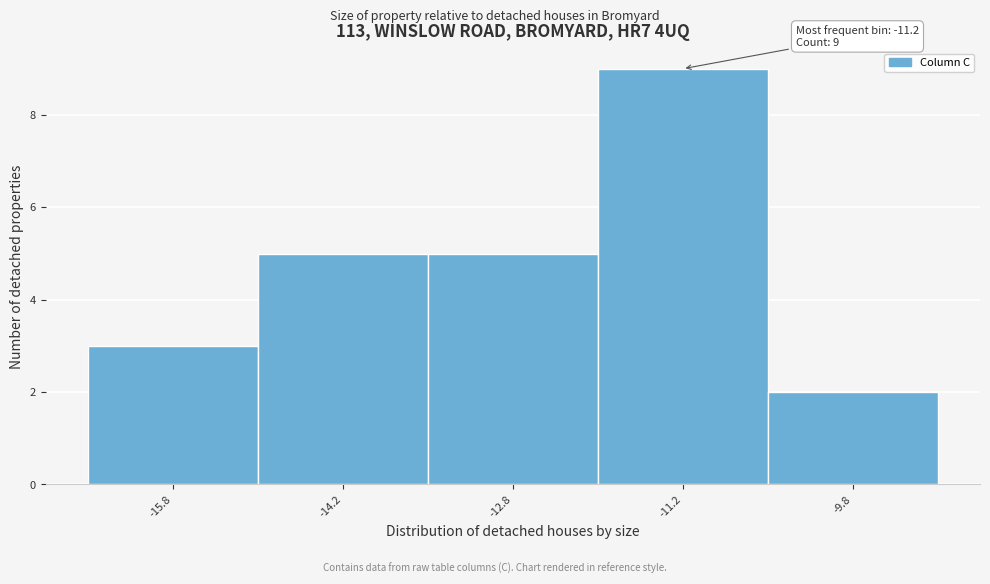

Over which range of the x-axis is the bar tallest?

-12.0 to -10.5